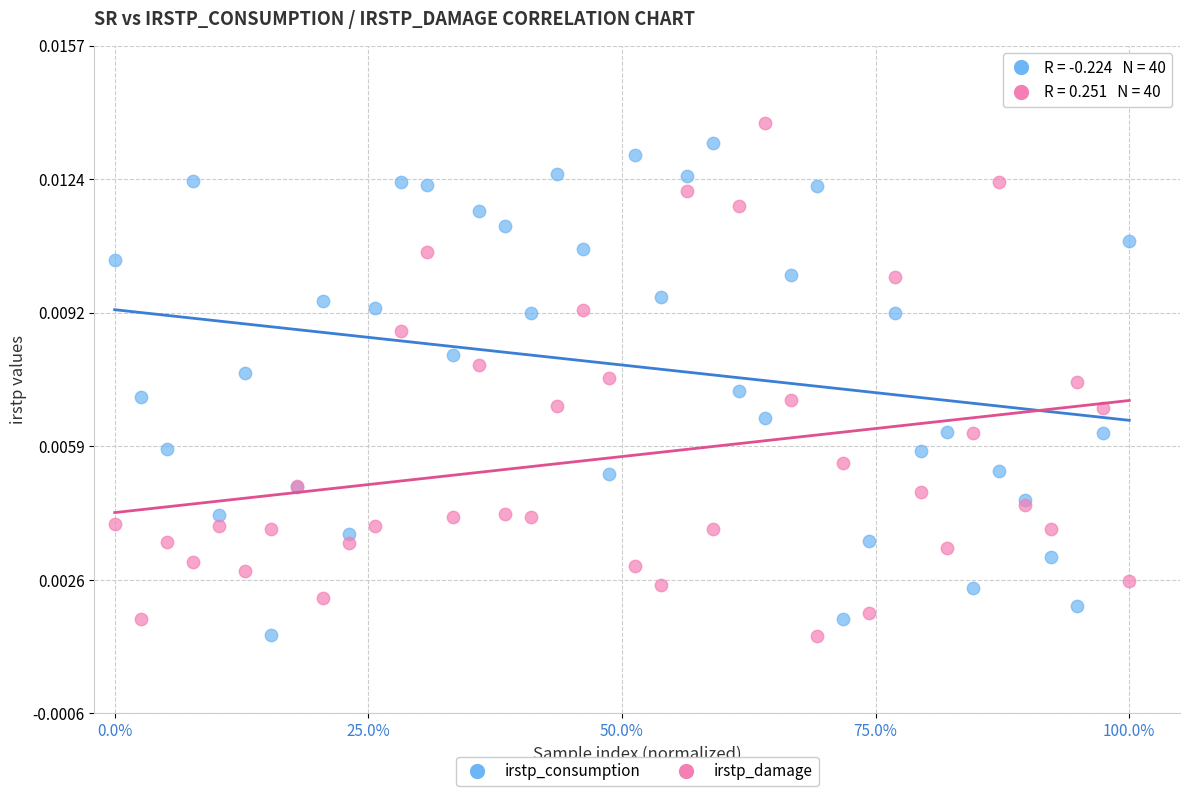

Which series has the widest spread of Y values?

irstp_damage